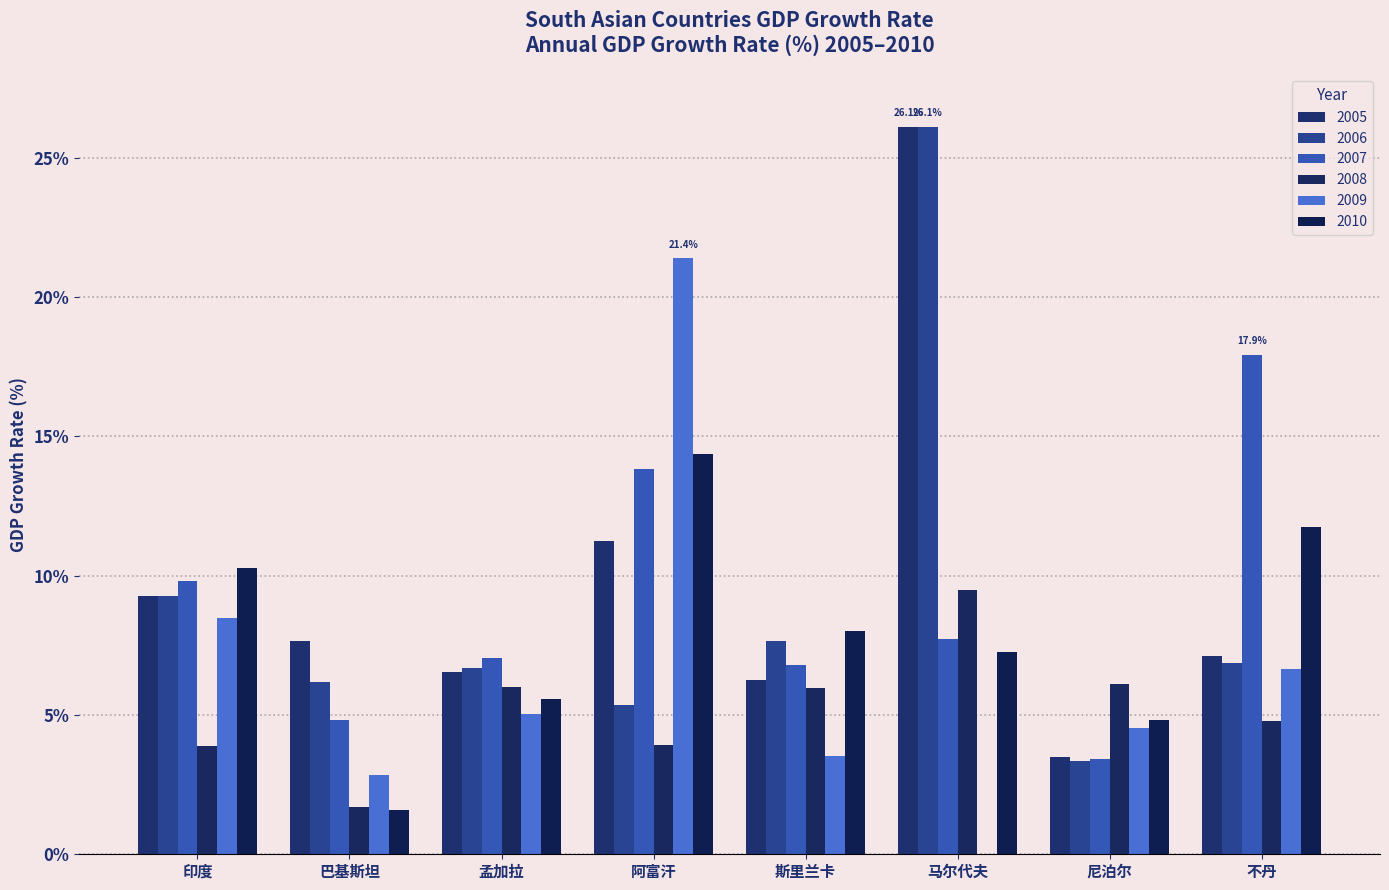

Rank the categories by 2009 value from lowest to highest.

马尔代夫, 巴基斯坦, 斯里兰卡, 尼泊尔, 孟加拉, 不丹, 印度, 阿富汗